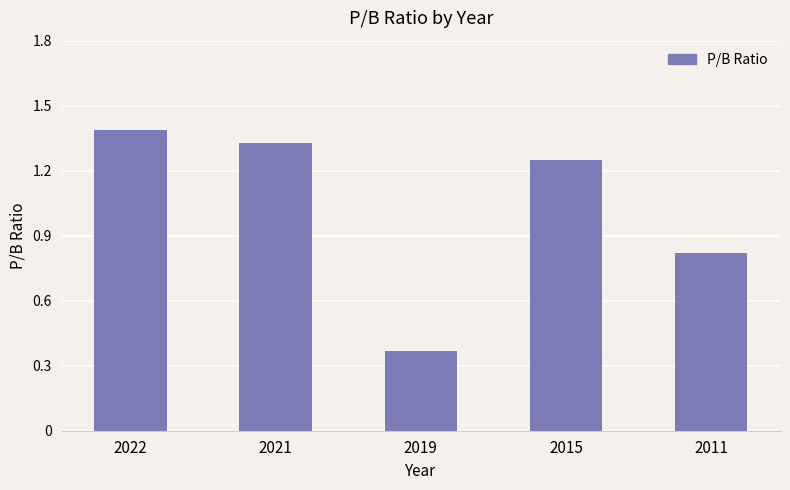

Count the number of categories in the chart.

5